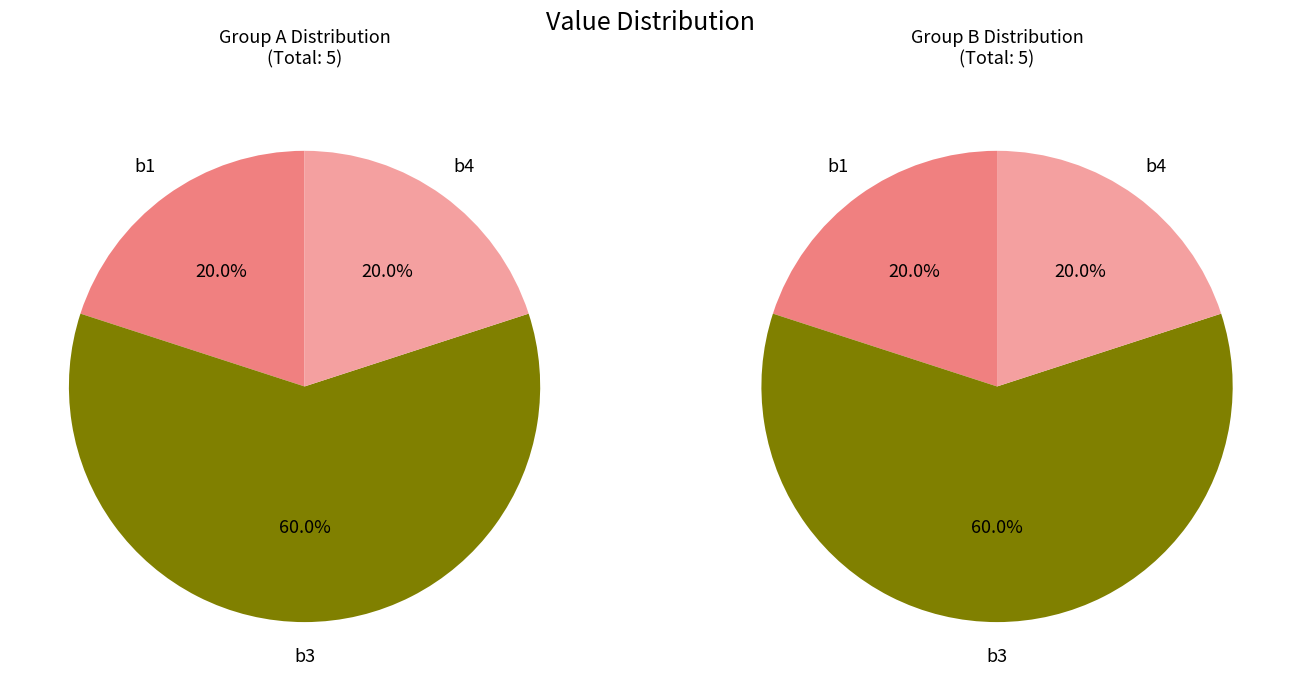

Which slice represents more than half of the pie?

b3